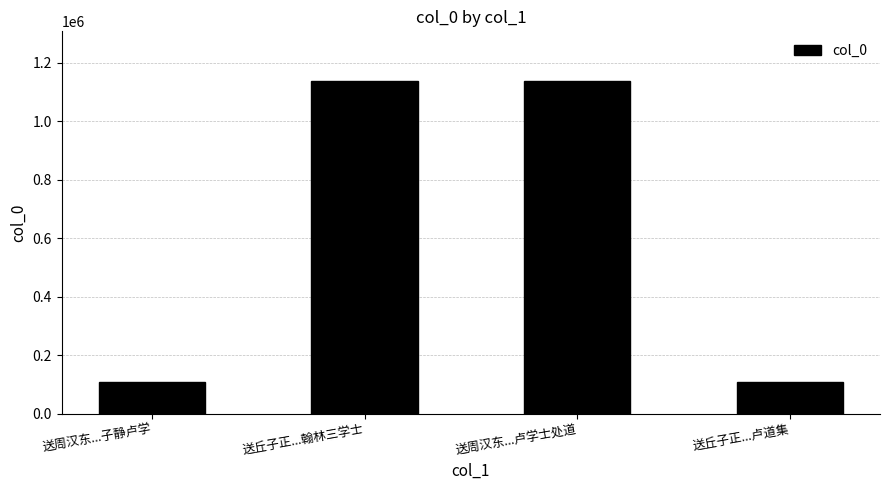

Count the number of categories in the chart.

4